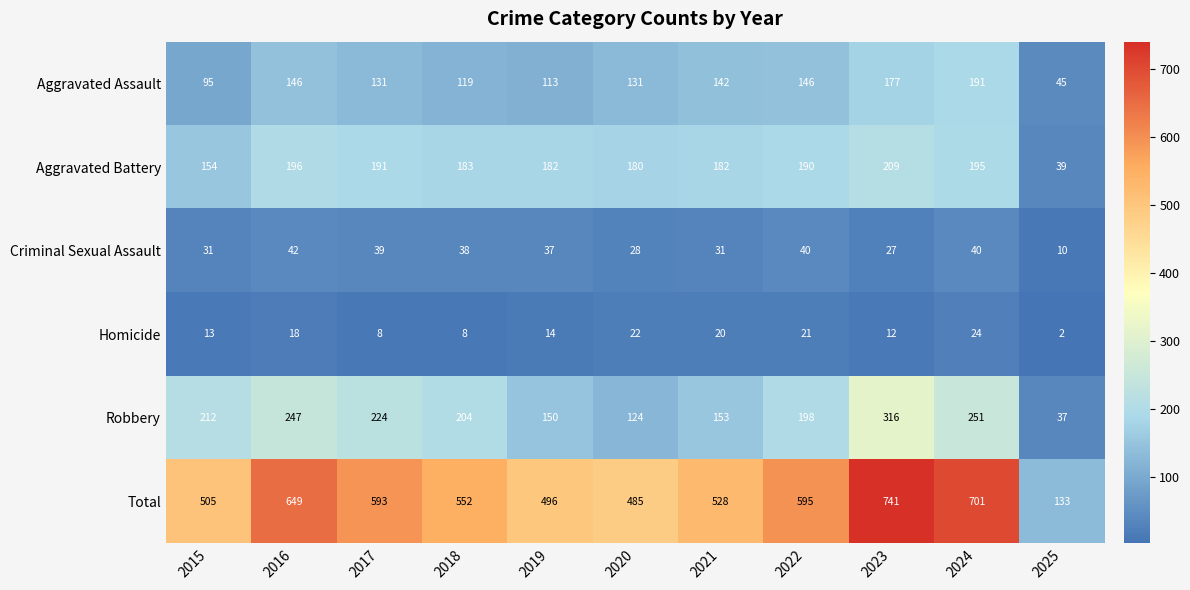

List the series in order of their peak value, lowest first.

Homicide, Criminal Sexual Assault, Aggravated Assault, Aggravated Battery, Robbery, Total